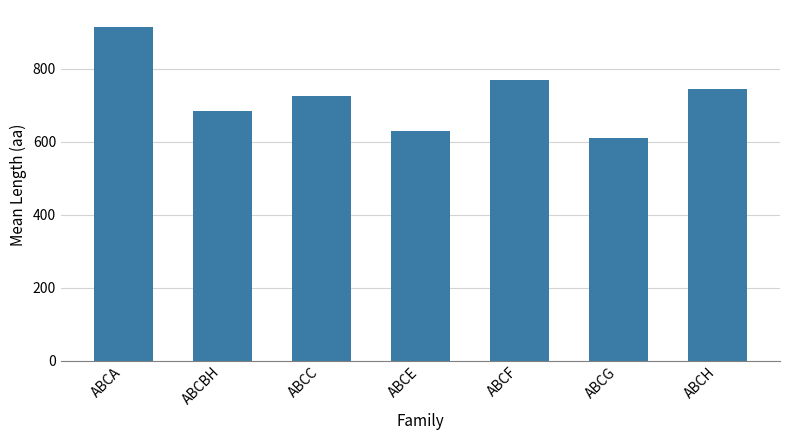

What is the change in value from ABCC to ABCE?

-94.7